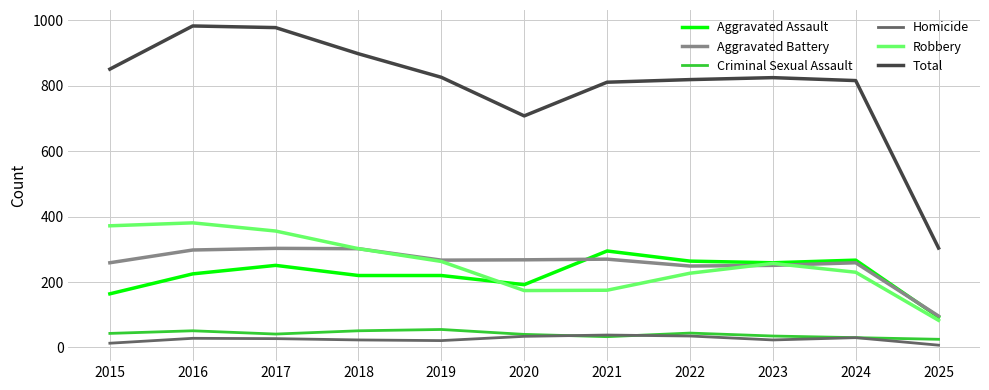

True or false: Aggravated Battery has a value of 114 at 2016.

False